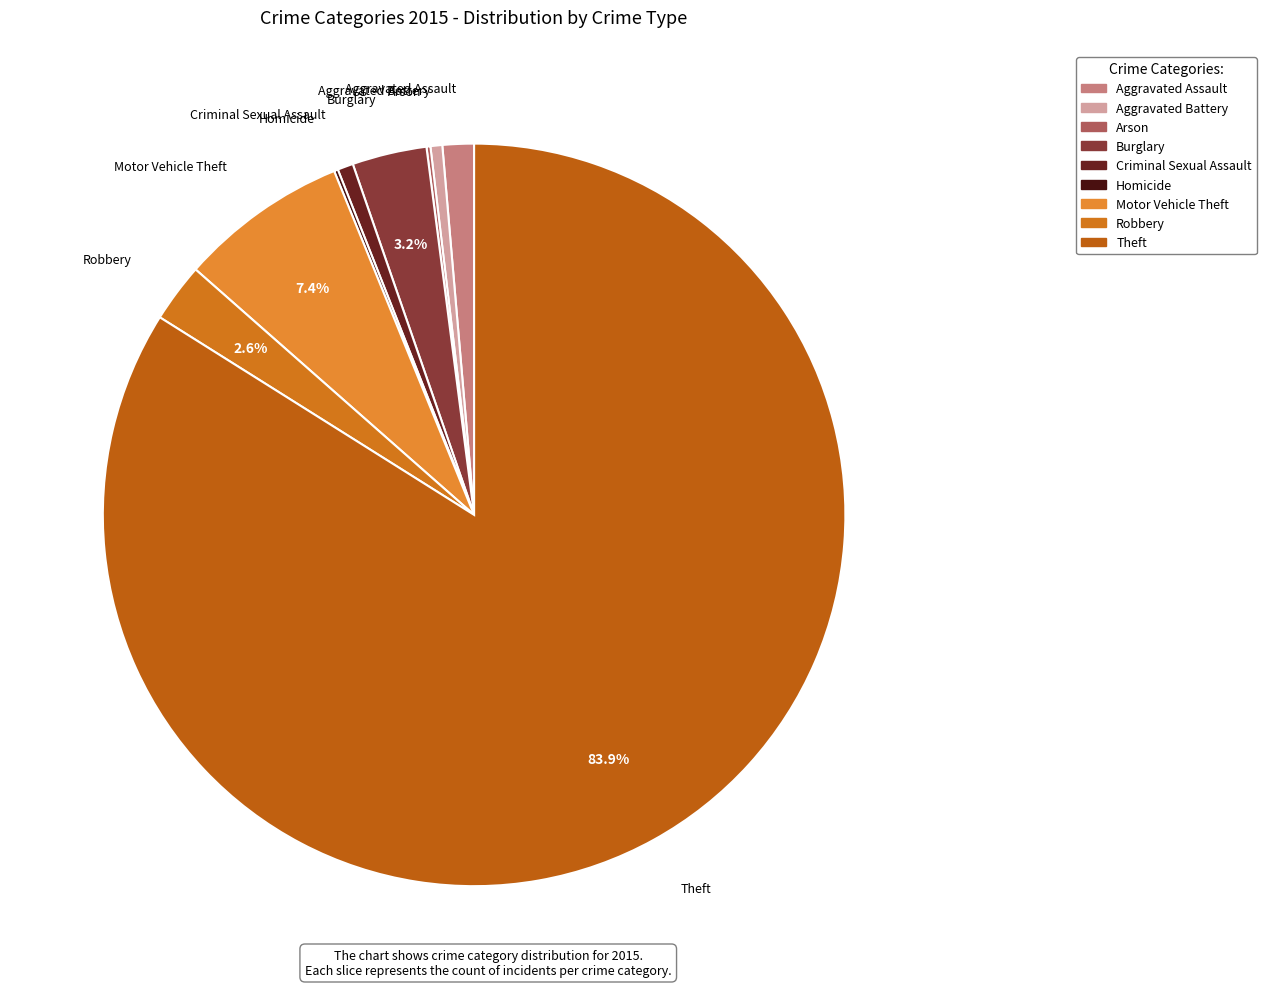

Which slice is the largest?

Theft